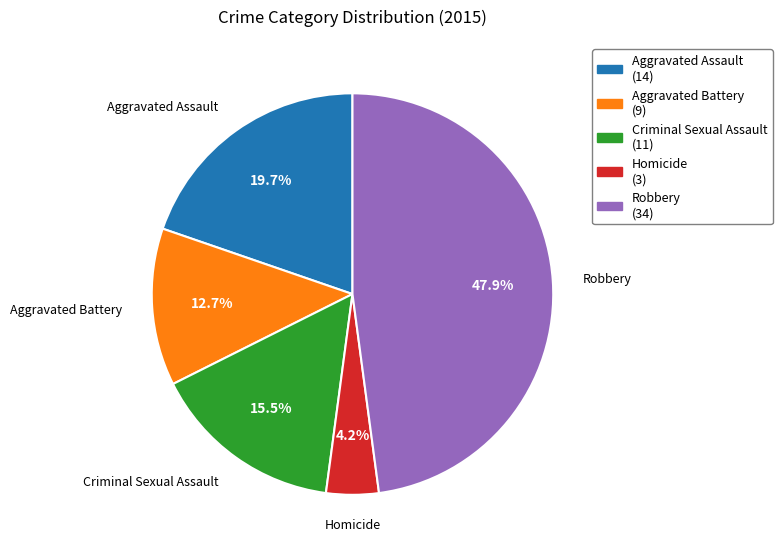

Does Criminal Sexual Assault account for over 50% of the chart?

No